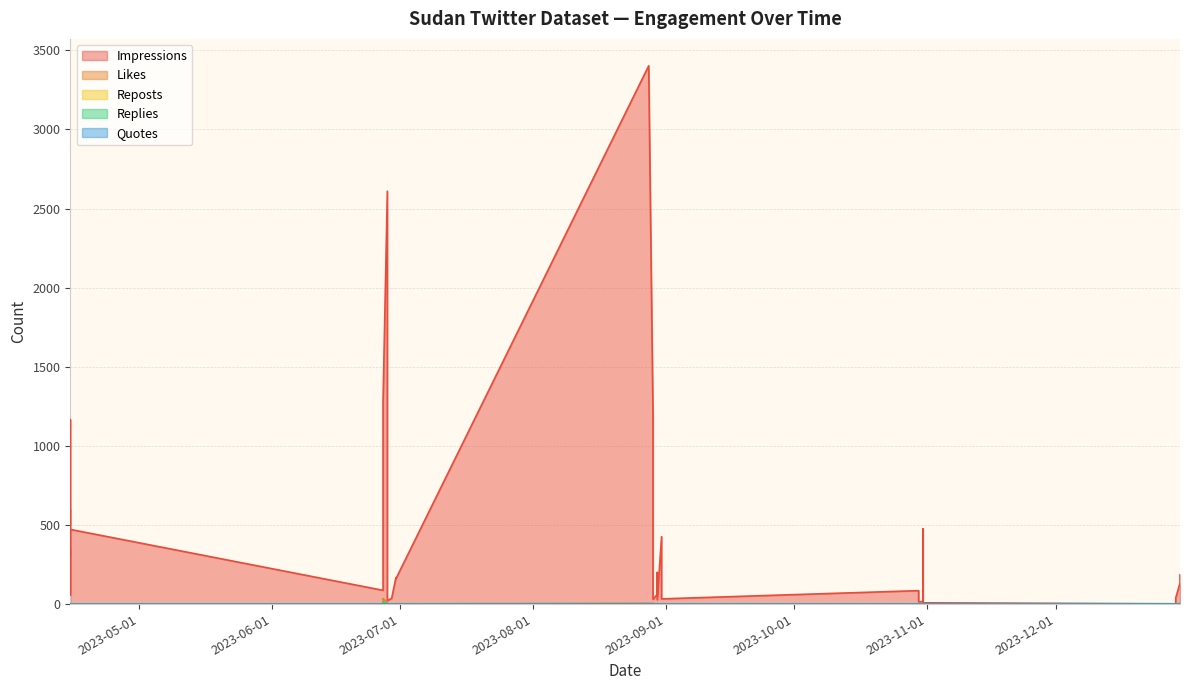

What are all the series names shown in the legend?

impressions, likes, reposts, replies, quotes